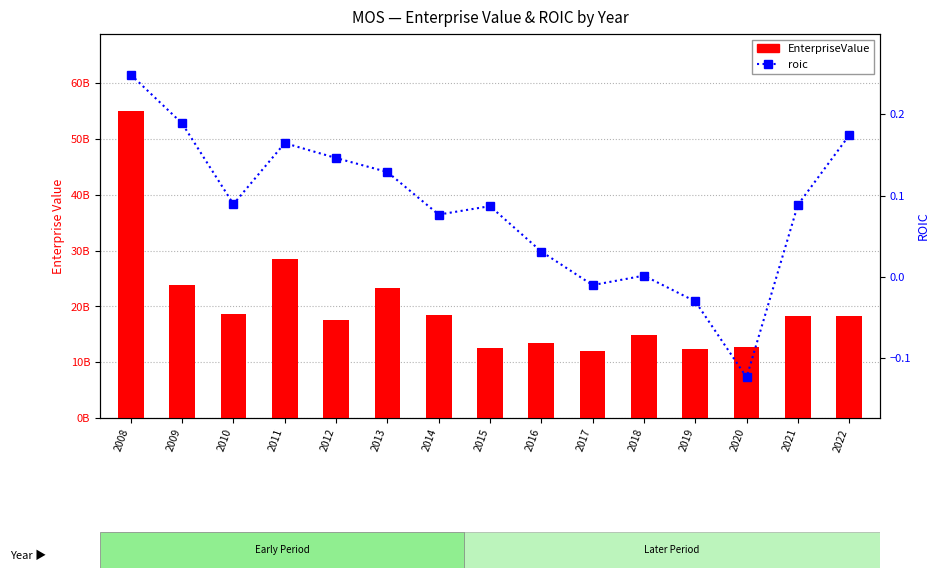

List the series in order of their overall mean, lowest first.

roic, EnterpriseValue